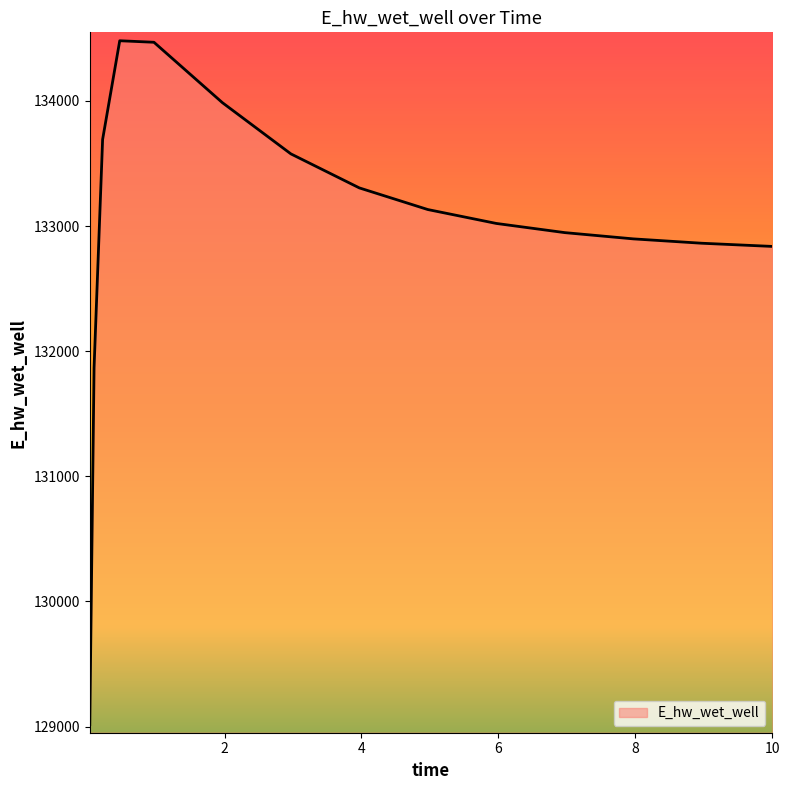

What is the difference between the maximum and minimum values?

5465.3